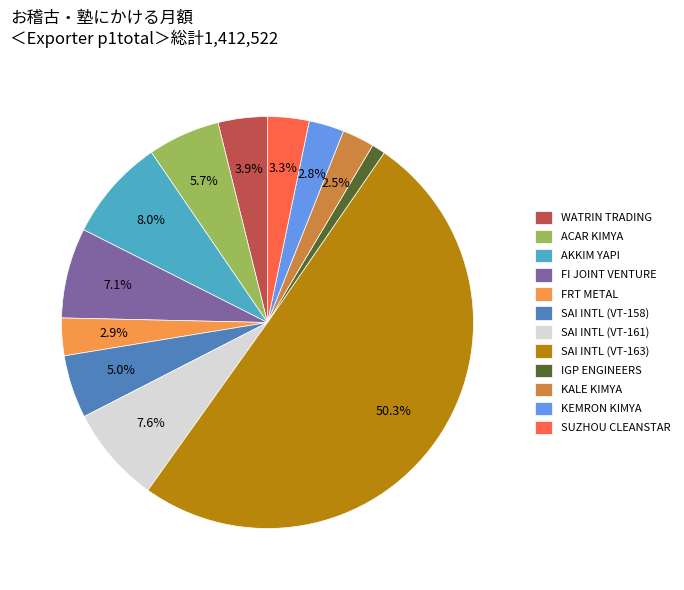

How many slices are in this pie chart?

12